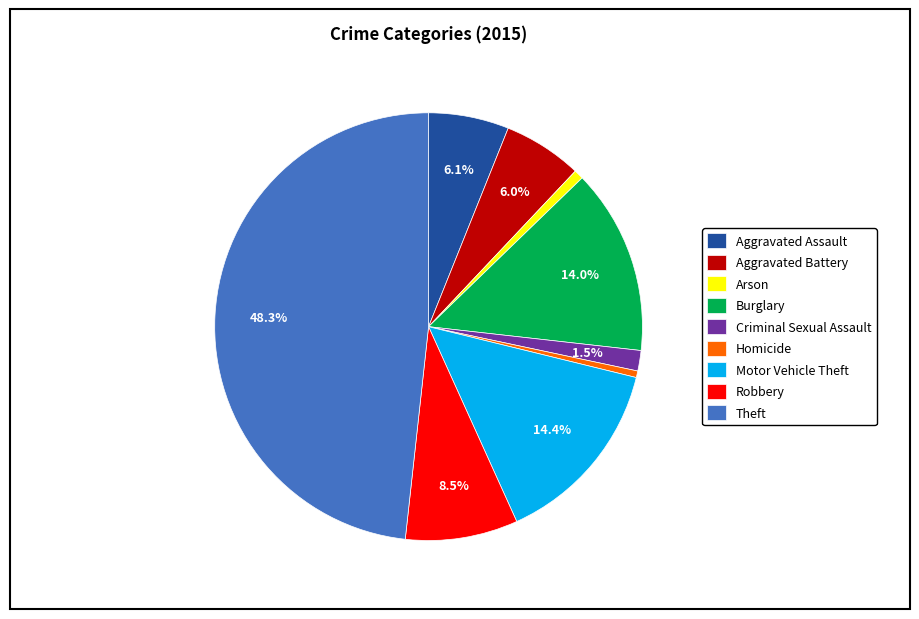

What portion of the pie excludes Aggravated Assault?

93.9%